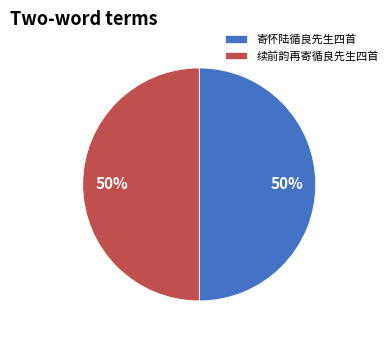

Approximately how many times larger is the value at 寄怀陆循良先生四首 compared to 续前韵再寄循良先生四首?

1.0